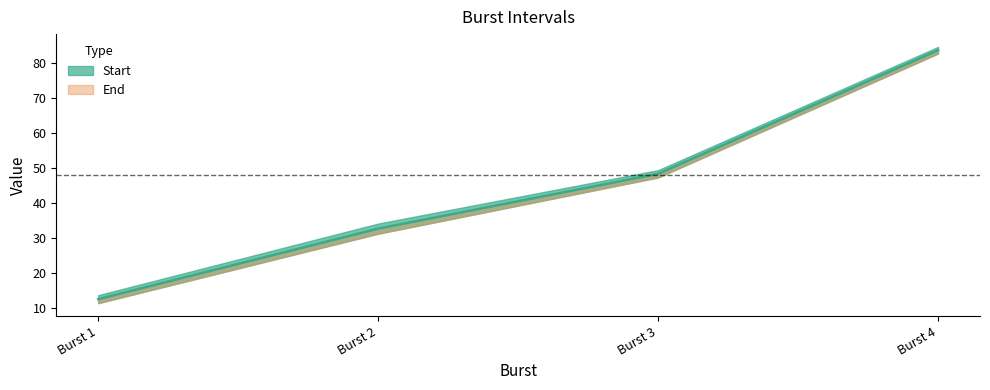

Rank the categories by value from lowest to highest.

Burst 1, Burst 2, Burst 3, Burst 4